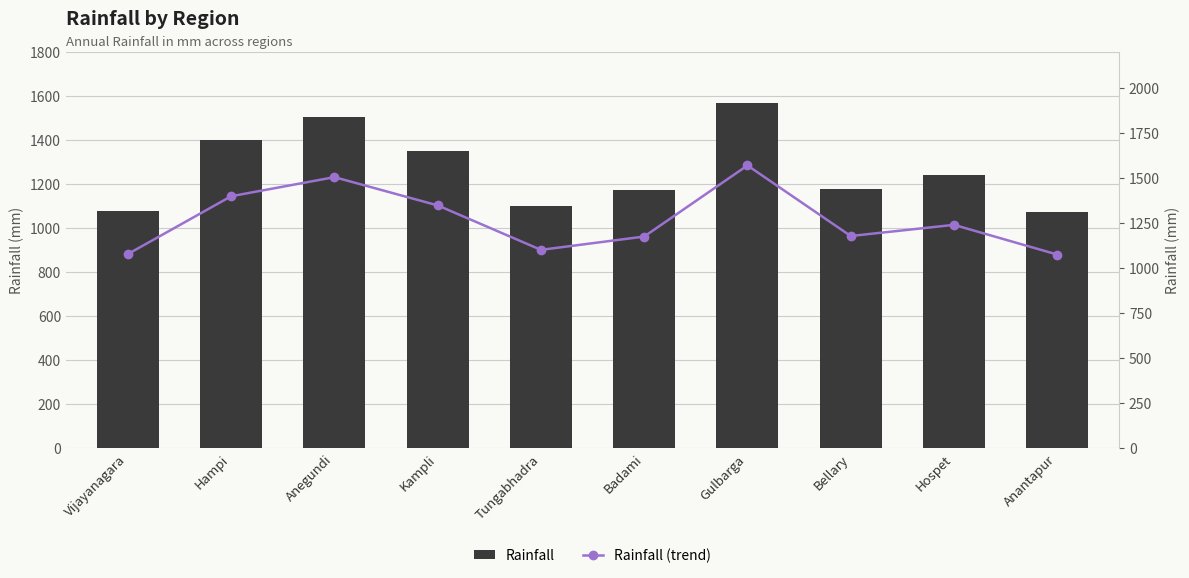

Rank the series at Gulbarga from highest to lowest value.

Rainfall, Rainfall (trend)